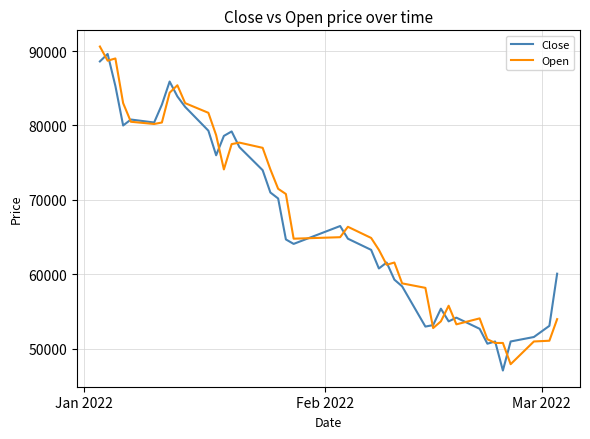

What is the maximum value for Open?

90600